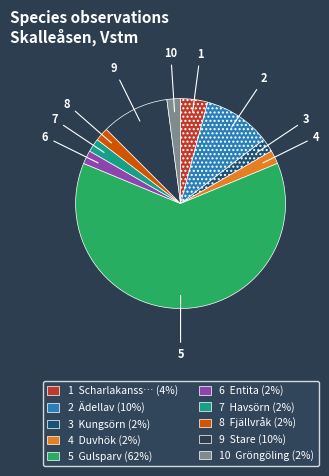

How many segments does this pie chart have?

10